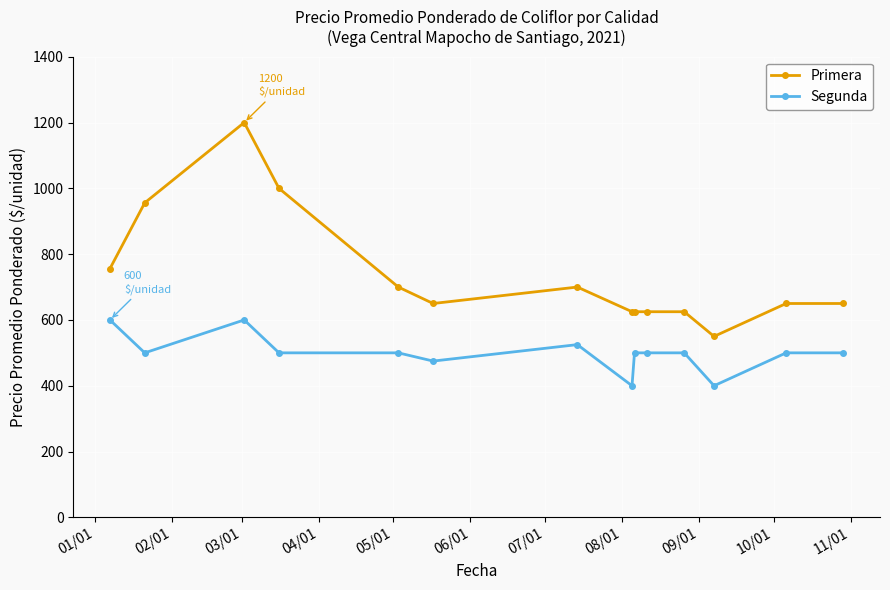

Reading left to right, list all the values displayed in this chart.

Primera: 756	956	1200	1000	700	650	700	625	625	625	625	550	650	650
Segunda: 600	500	600	500	500	475	525	400	500	500	500	400	500	500